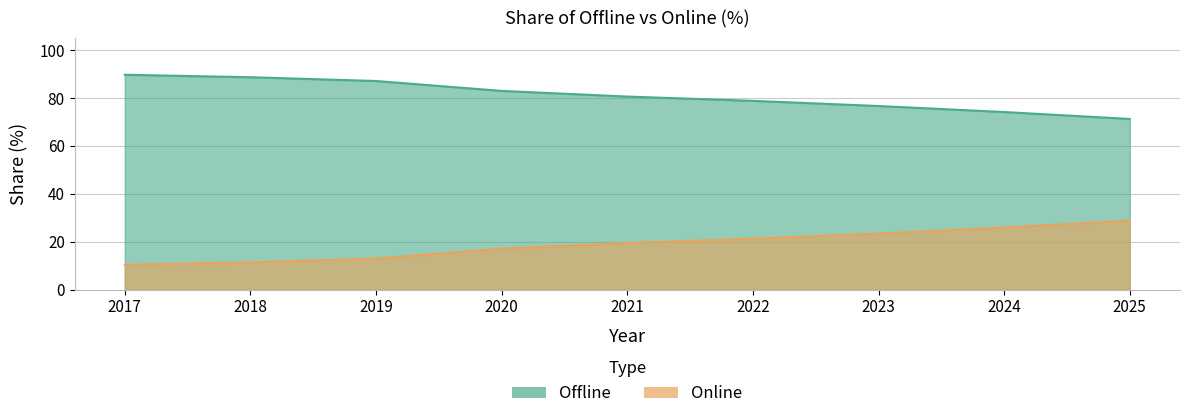

At which label does Online first exceed 19?

2021